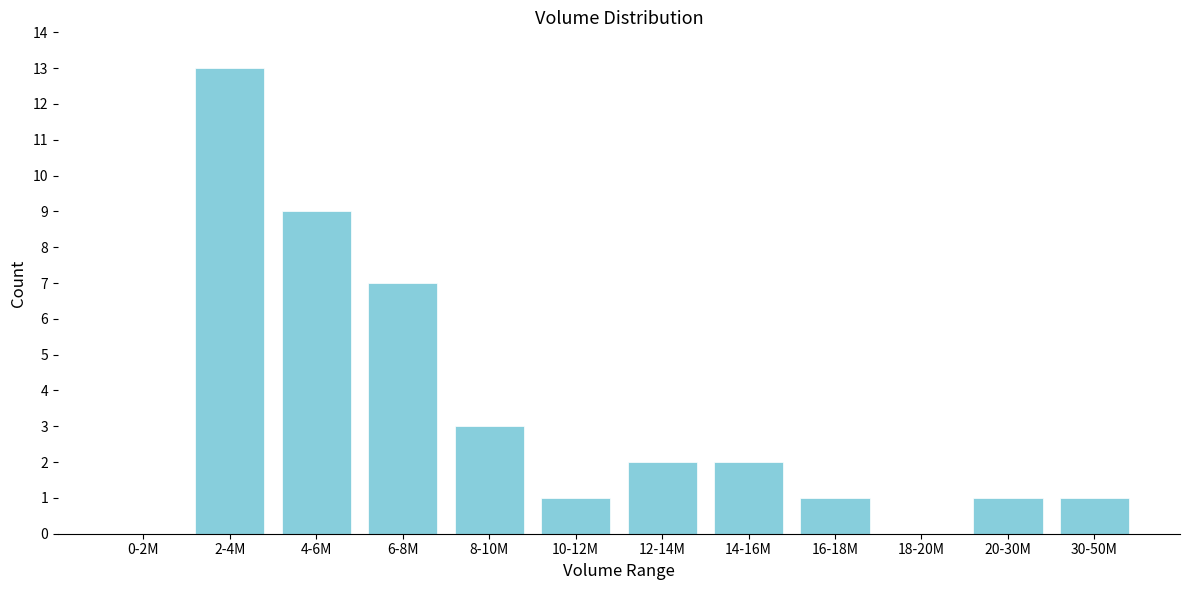

Reading left to right, what are all the values shown in this chart?

0-2M=0	2-4M=13	4-6M=9	6-8M=7	8-10M=3	10-12M=1	12-14M=2	14-16M=2	16-18M=1	18-20M=0	20-30M=1	30-50M=1